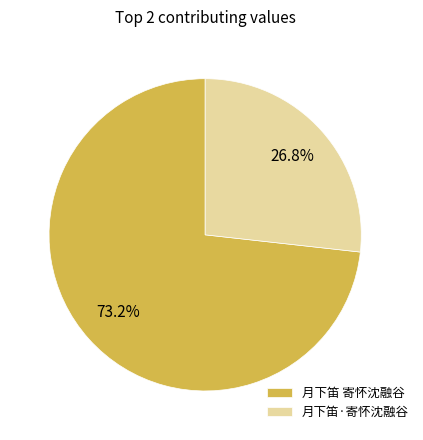

What percentage is NOT represented by 月下笛 寄怀沈融谷?

26.8%